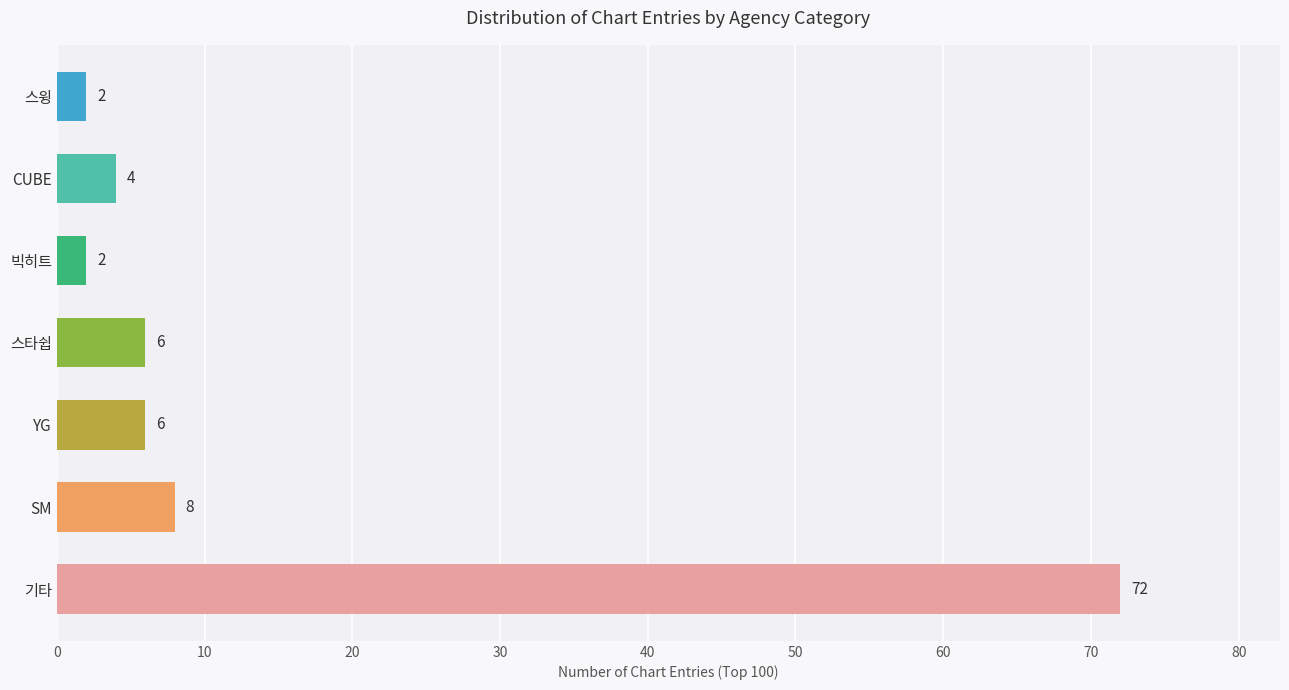

What is the greatest value displayed?

72